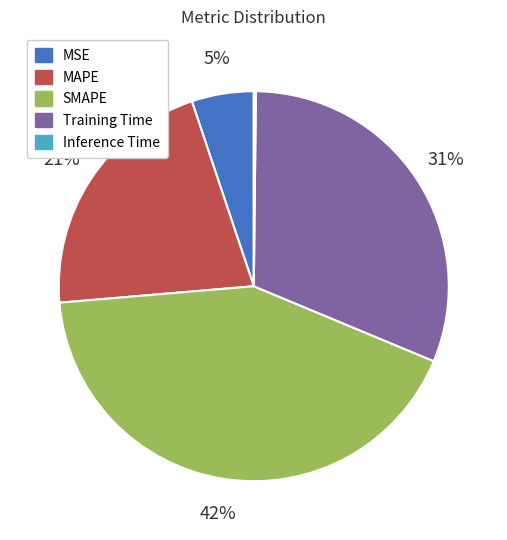

To the nearest percent, what percentage of the pie is SMAPE?

42%